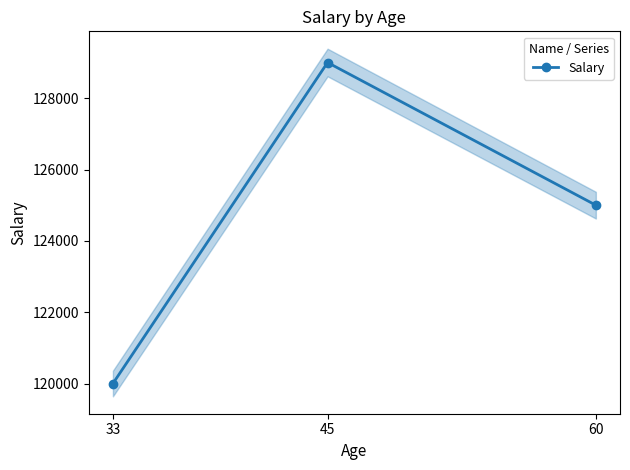

Reading left to right, list all the values displayed in this chart.

120000	129000	125000